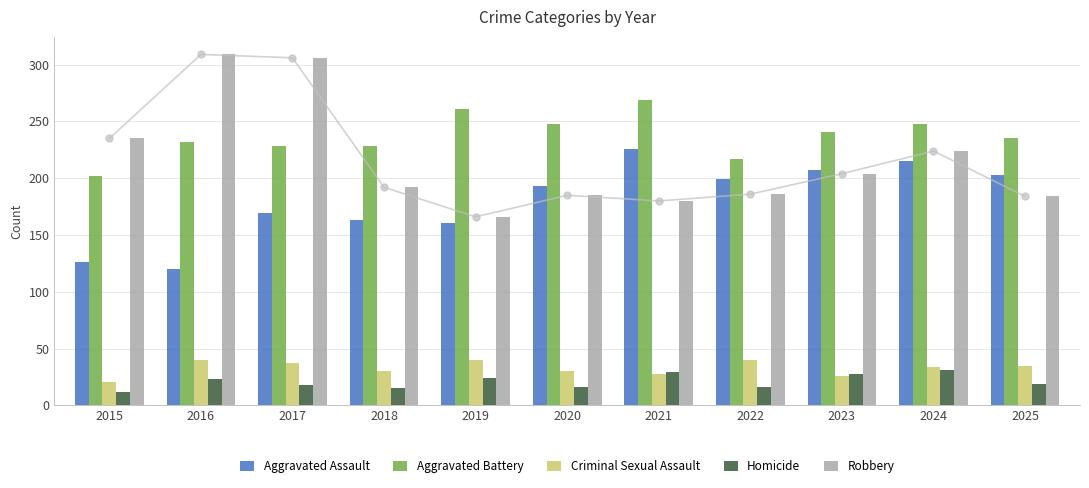

What is the maximum value shown in the chart?

309